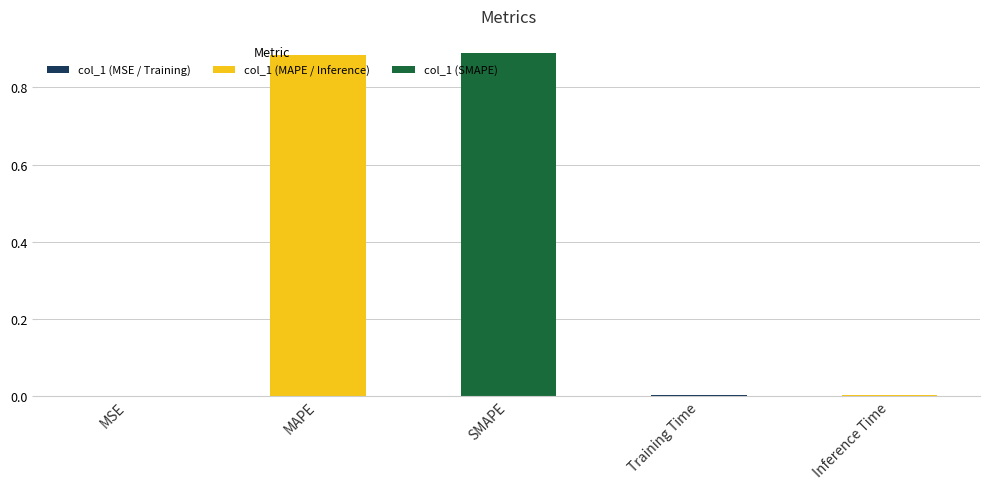

True or false: the data shows 0.2 at MAPE.

False